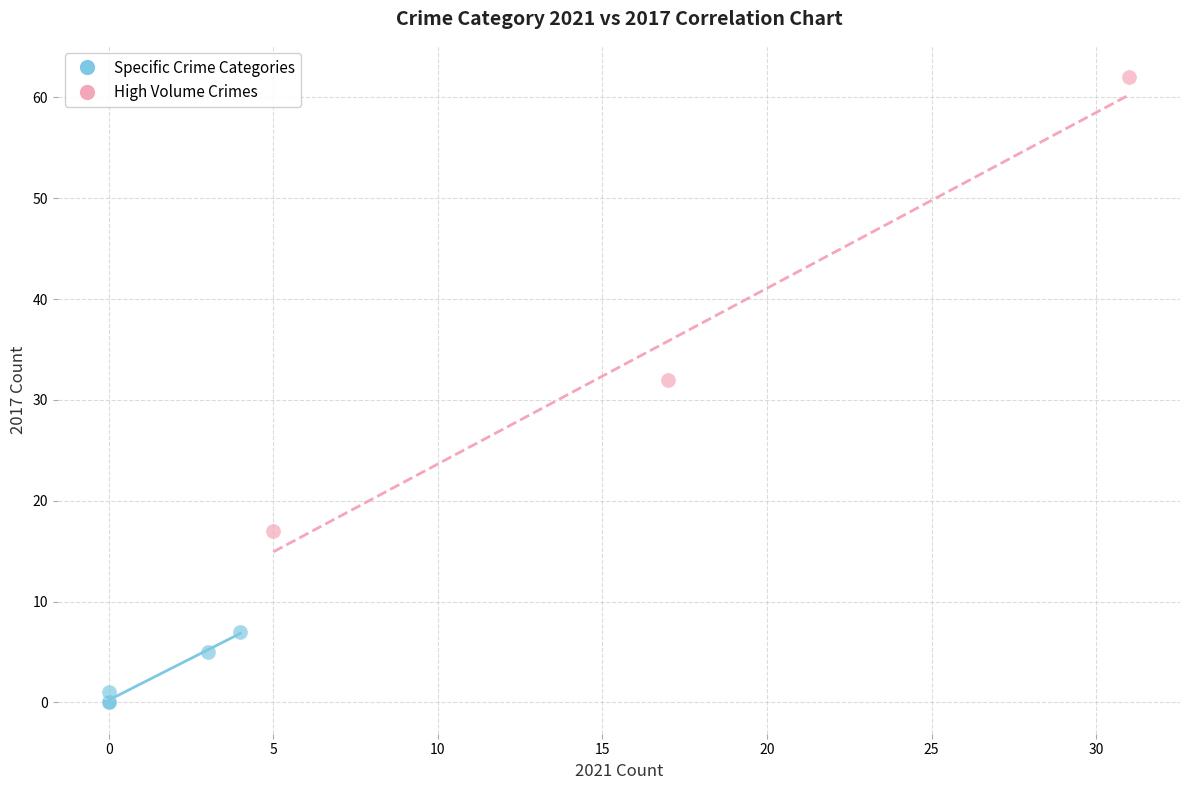

Which series reaches the maximum Y coordinate?

High Volume Crimes